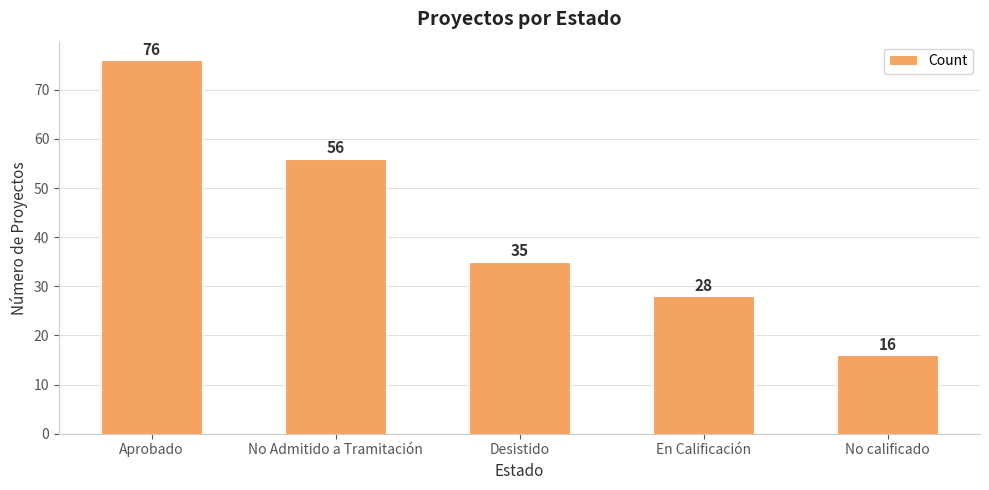

What is the change in value from Aprobado to En Calificación?

-48